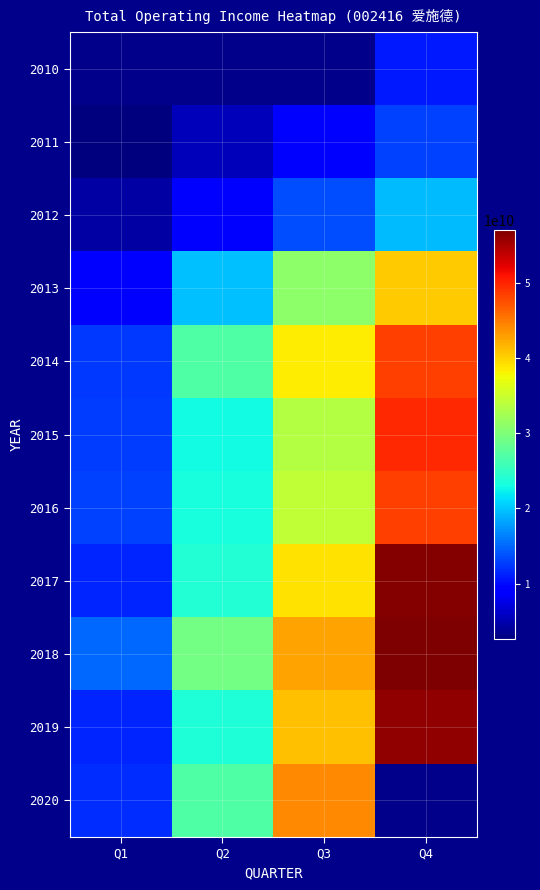

What is the sum of the 2013 values at Q3 and Q4?

71299983121.3